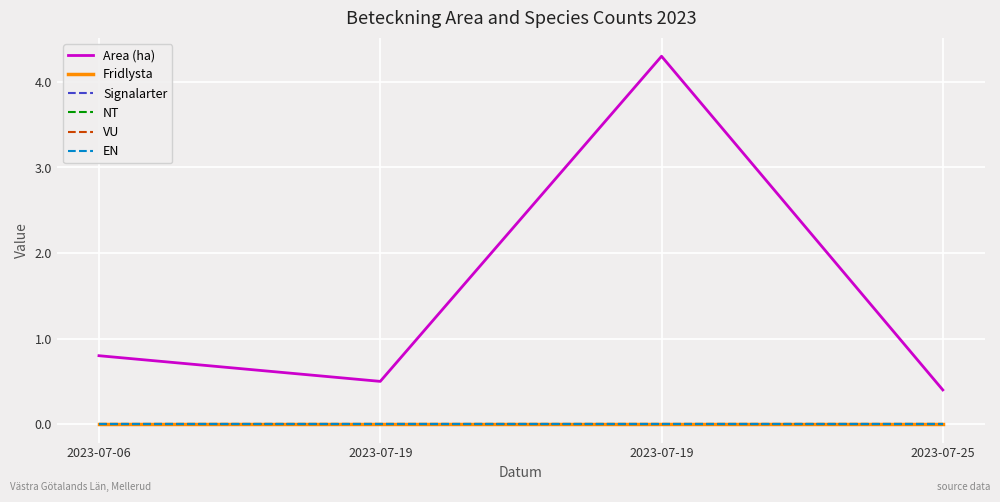

Which series changed the most between 2023-07-06 and 2023-07-25?

Area (ha)